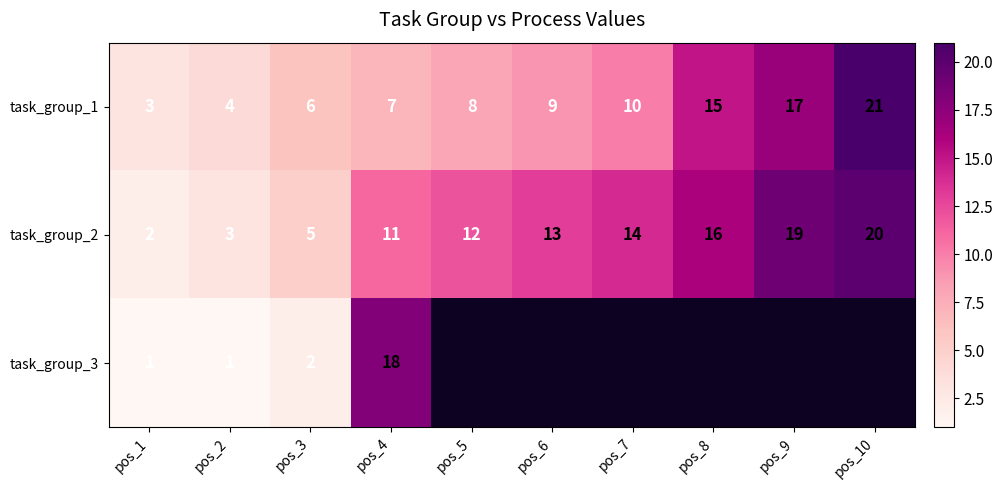

List the labels in order of task_group_2 value, smallest first.

pos_1, pos_2, pos_3, pos_4, pos_5, pos_6, pos_7, pos_8, pos_9, pos_10